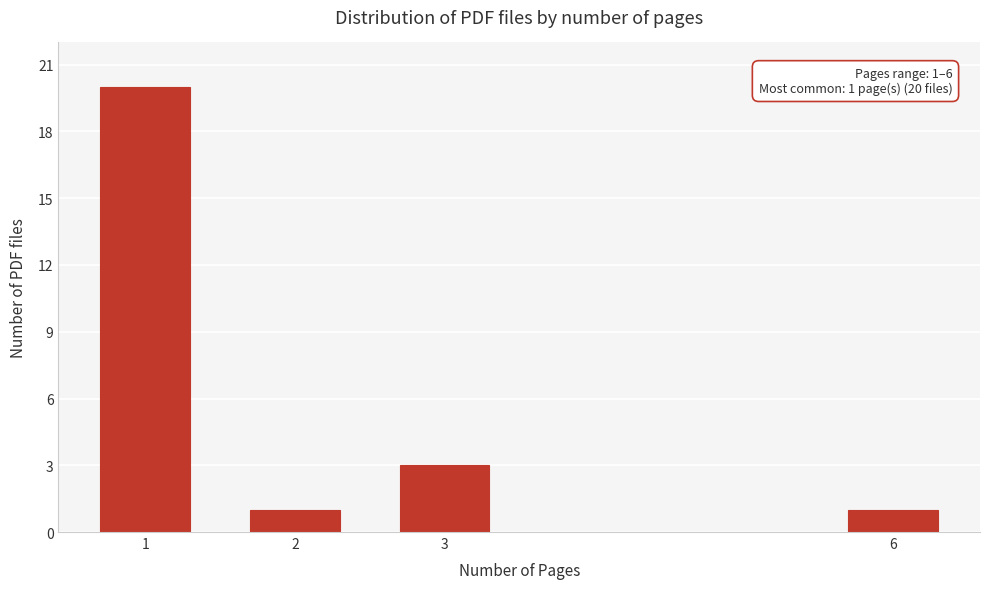

Reading right to left, what are all the values shown in this chart?

1	3	1	20